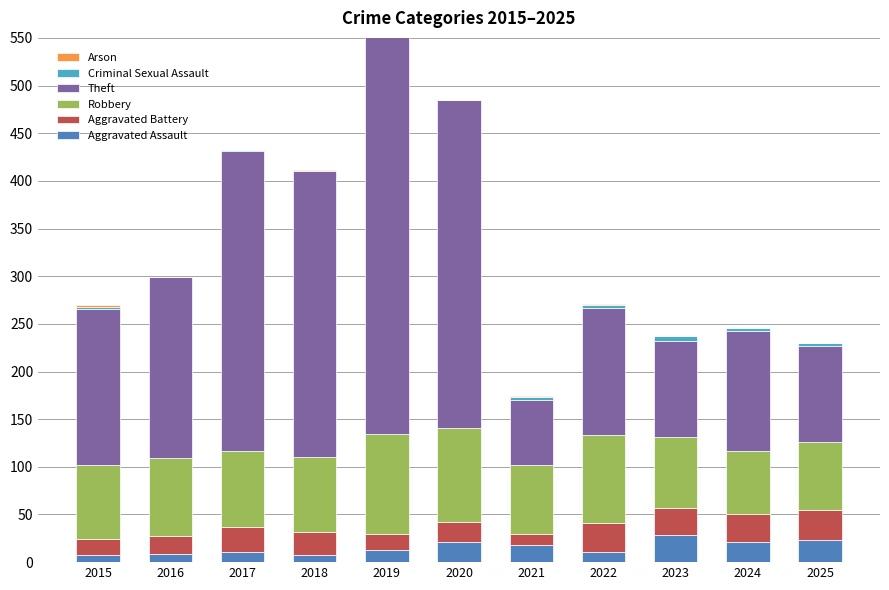

At which label does Robbery reach its peak?

2019